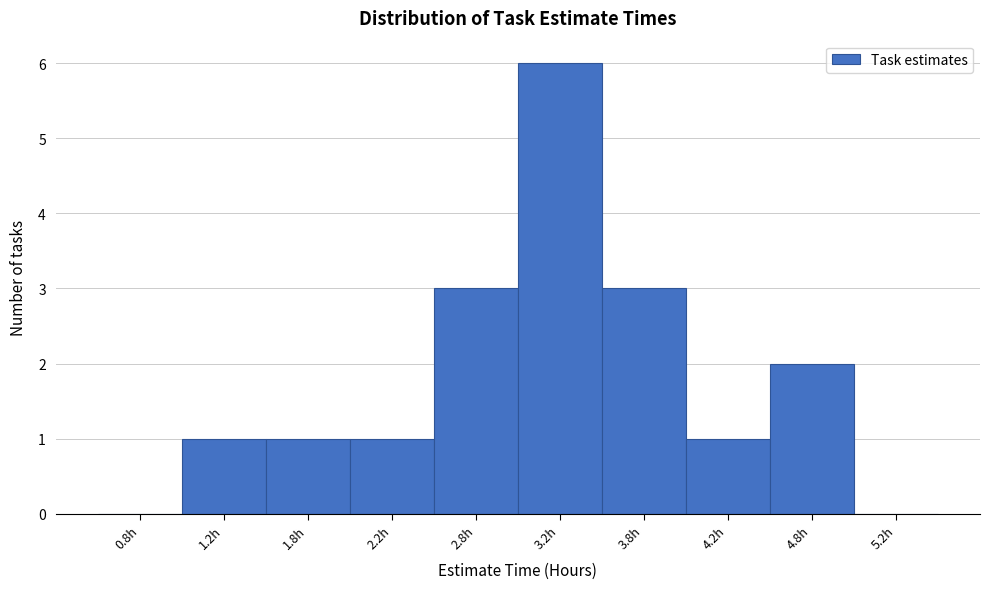

Reading left to right, list every bar in this chart as the range it spans on the x-axis followed by its height. The values are not printed on the chart, so give them approximately, as read against the axis.

0.5 to 1.0: 0
1.0 to 1.5: 1
1.5 to 2.0: 1
2.0 to 2.5: 1
2.5 to 3.0: 3
3.0 to 3.5: 6
3.5 to 4.0: 3
4.0 to 4.5: 1
4.5 to 5.0: 2
5.0 to 5.5: 0